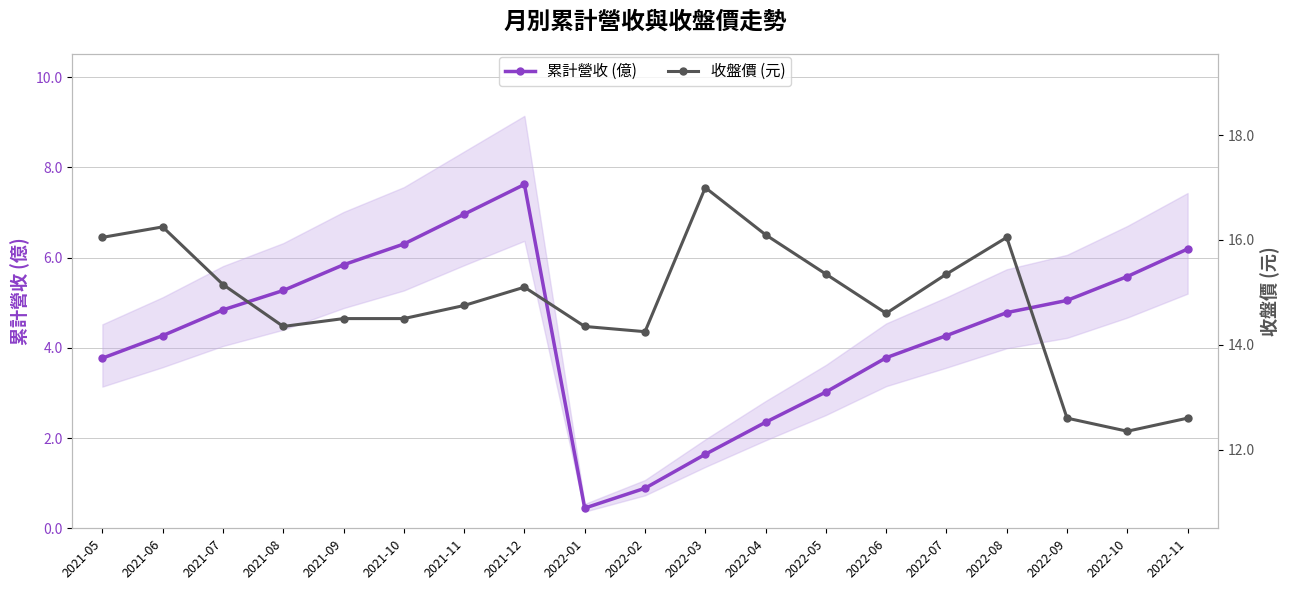

Reading left to right, extract all data points from this chart.

累計營收 (億): 3.8	4.3	4.8	5.3	5.8	6.3	7.0	7.6	0.4	0.9	1.6	2.4	3.0	3.8	4.3	4.8	5.0	5.6	6.2
收盤價 (元): 16.1	16.2	15.2	14.3	14.5	14.5	14.8	15.1	14.3	14.2	17.0	16.1	15.3	14.6	15.3	16.1	12.6	12.3	12.6